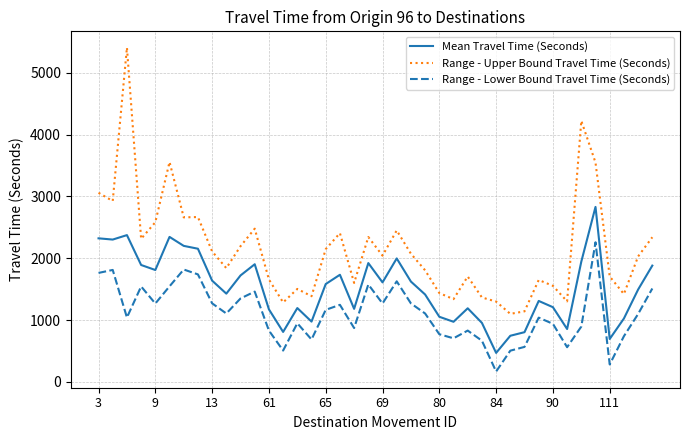

Rank the series by their maximum value, from lowest to highest.

Range - Lower Bound Travel Time (Seconds), Mean Travel Time (Seconds), Range - Upper Bound Travel Time (Seconds)